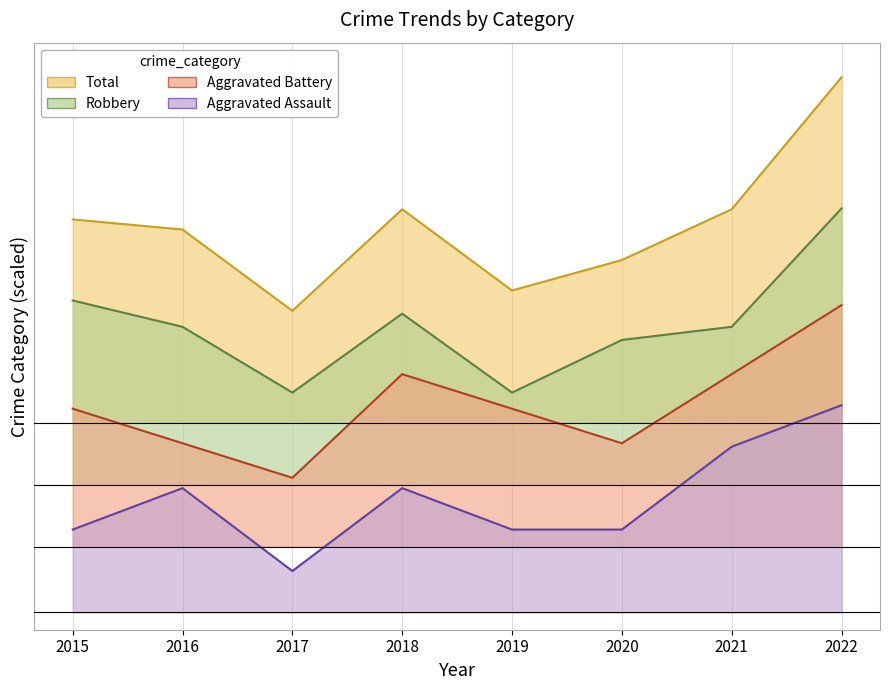

Rank the series by their maximum value, from highest to lowest.

Total, Robbery, Aggravated Battery, Aggravated Assault